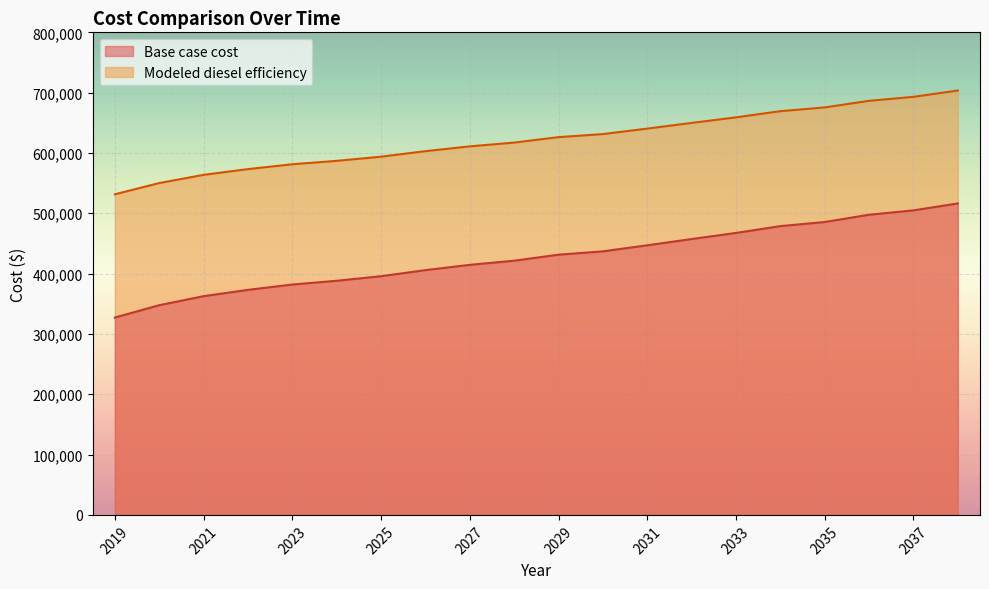

Where is Base case cost nearest to the value 421751?

2028